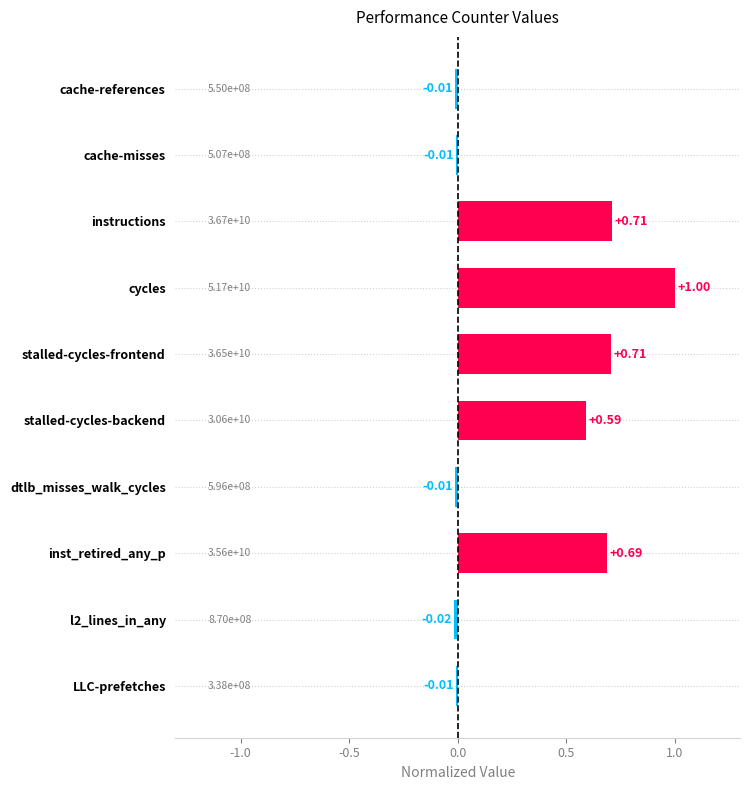

Count the number of categories in the chart.

10